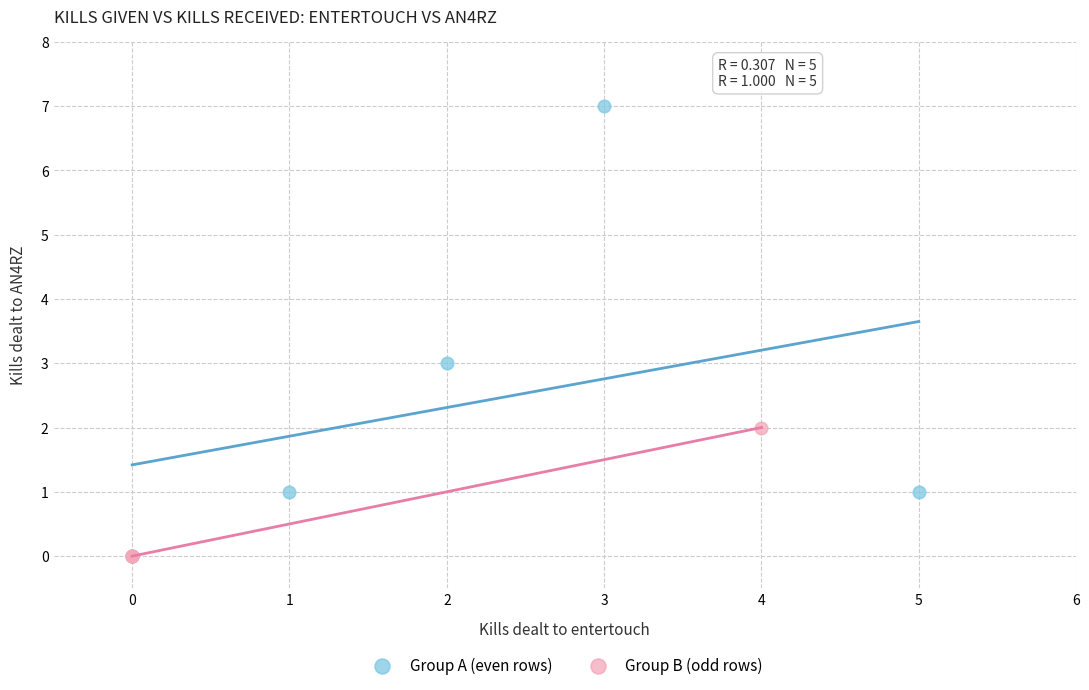

What are all the series names shown in the legend?

Group A (even rows), Group B (odd rows)